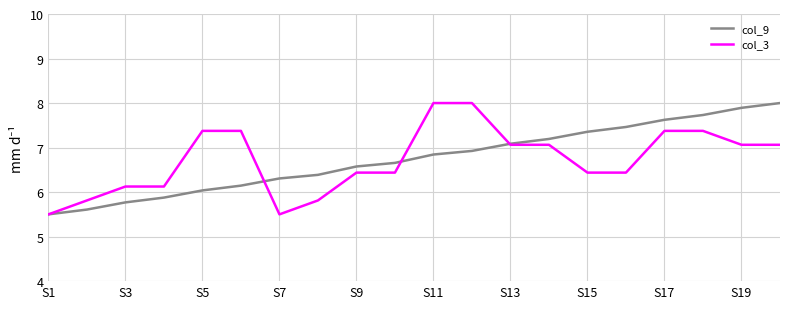

What is the lowest value of the col_9 series?

5.5